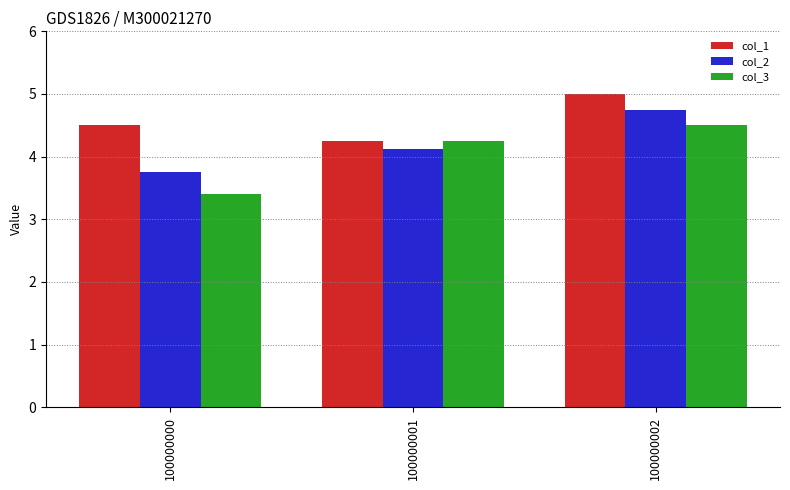

What is the greatest value displayed?

5.0